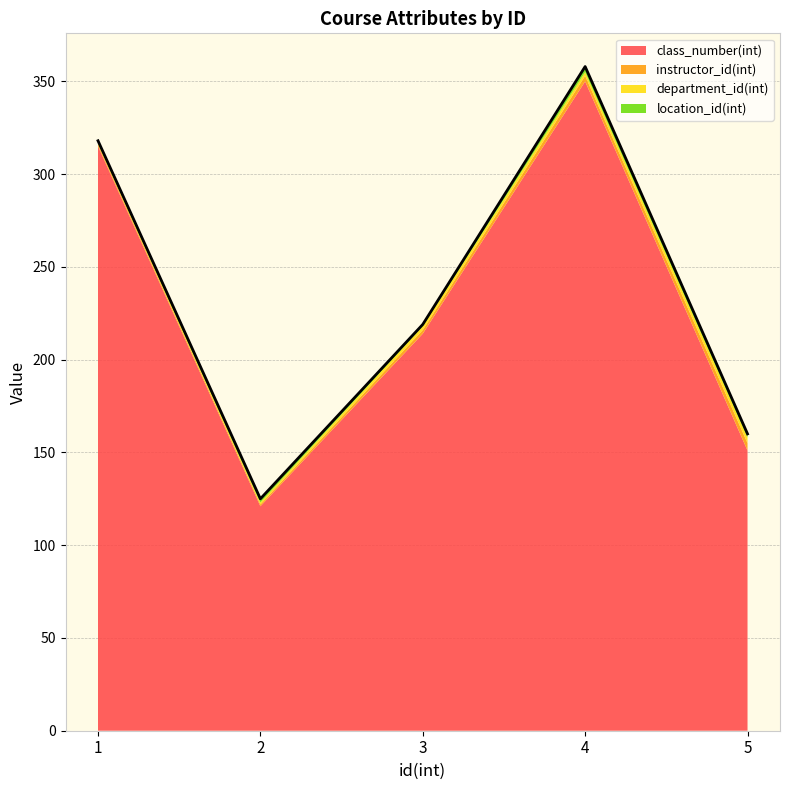

Which category has the highest value in the department_id(int) series?

5